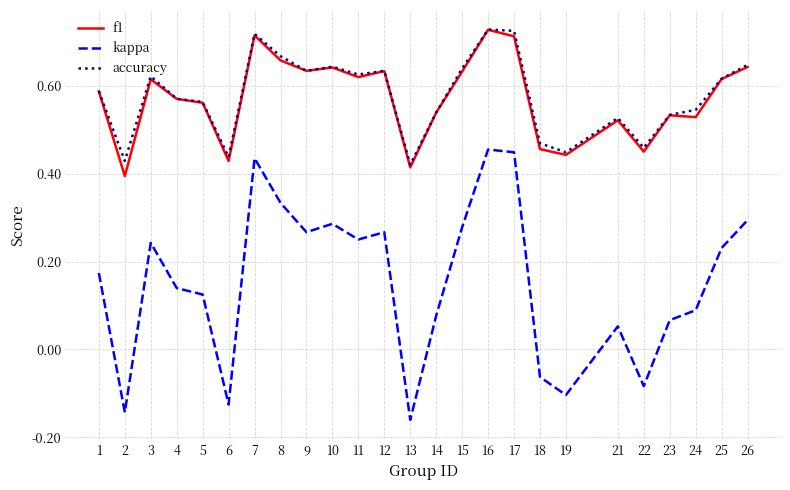

The f1 series shows 0.2 at 3. True or false?

False